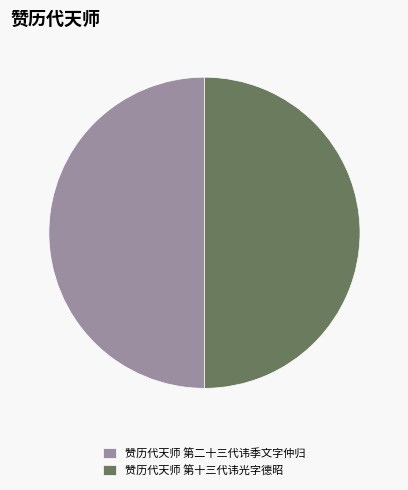

Do 赞历代天师 第十三代讳光字德昭 and 赞历代天师 第二十三代讳季文字仲归 together represent more than half of the pie?

Yes